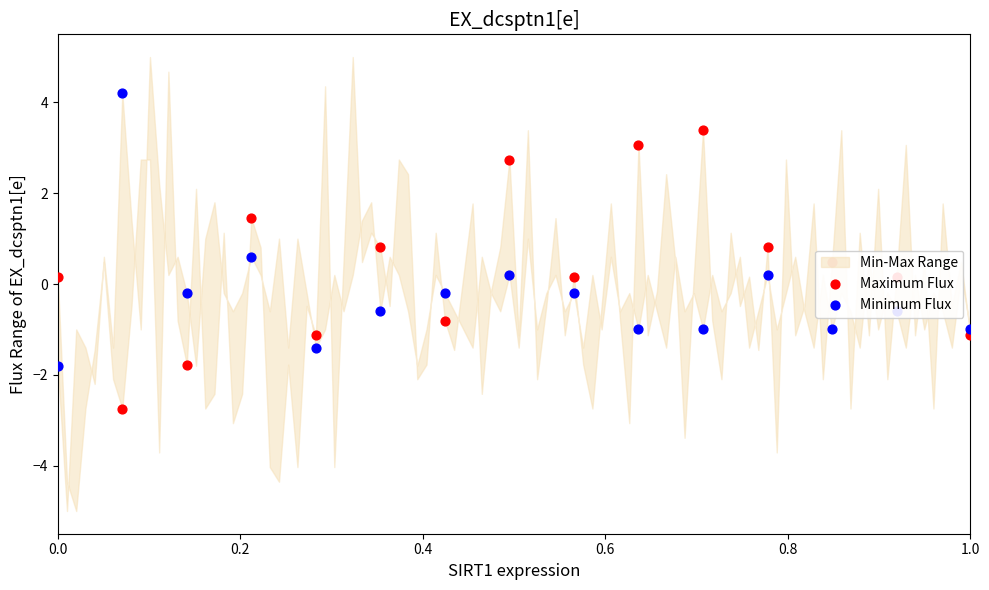

Which series has the largest total across all categories?

Maximum Flux